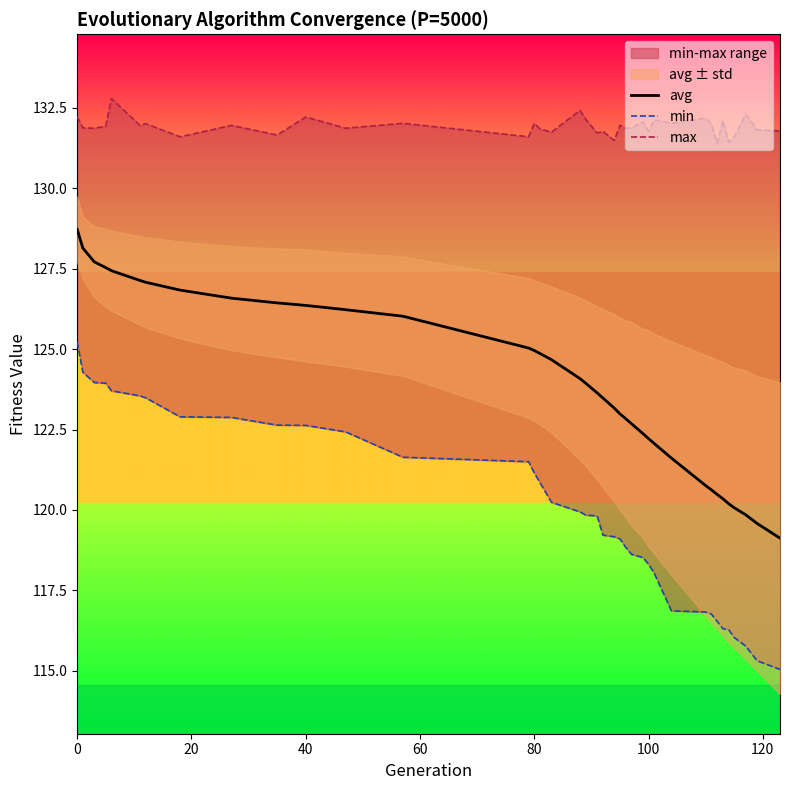

Is it true that max equals 35.8 at 27?

False